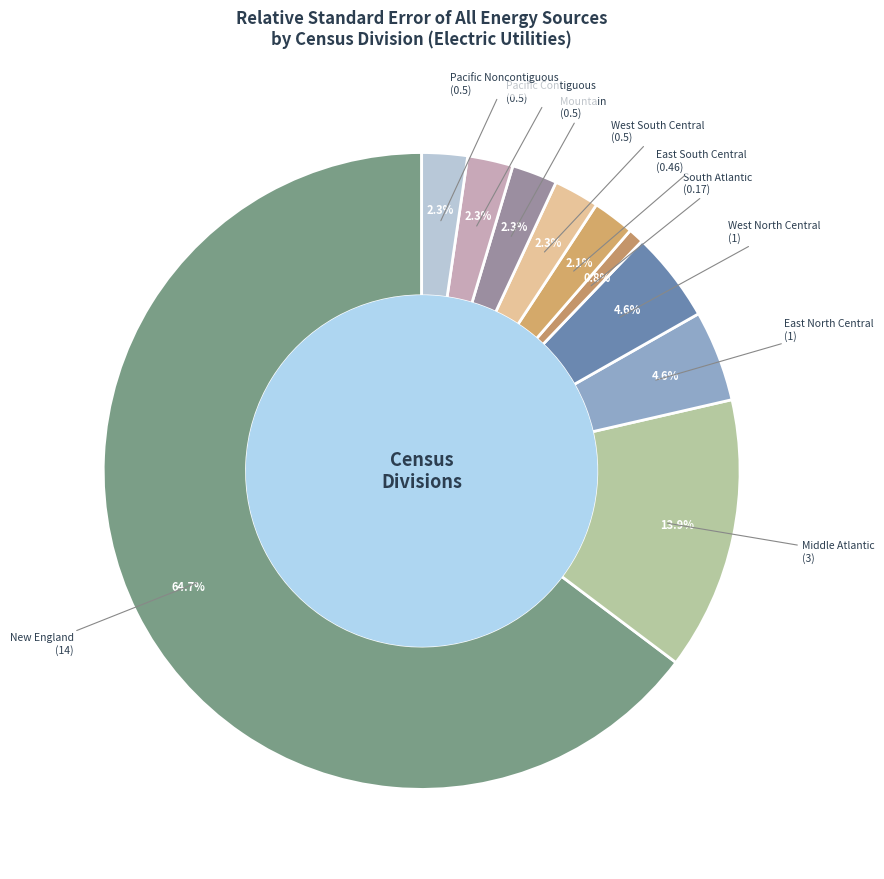

Which has a higher value, New England or West South Central?

New England